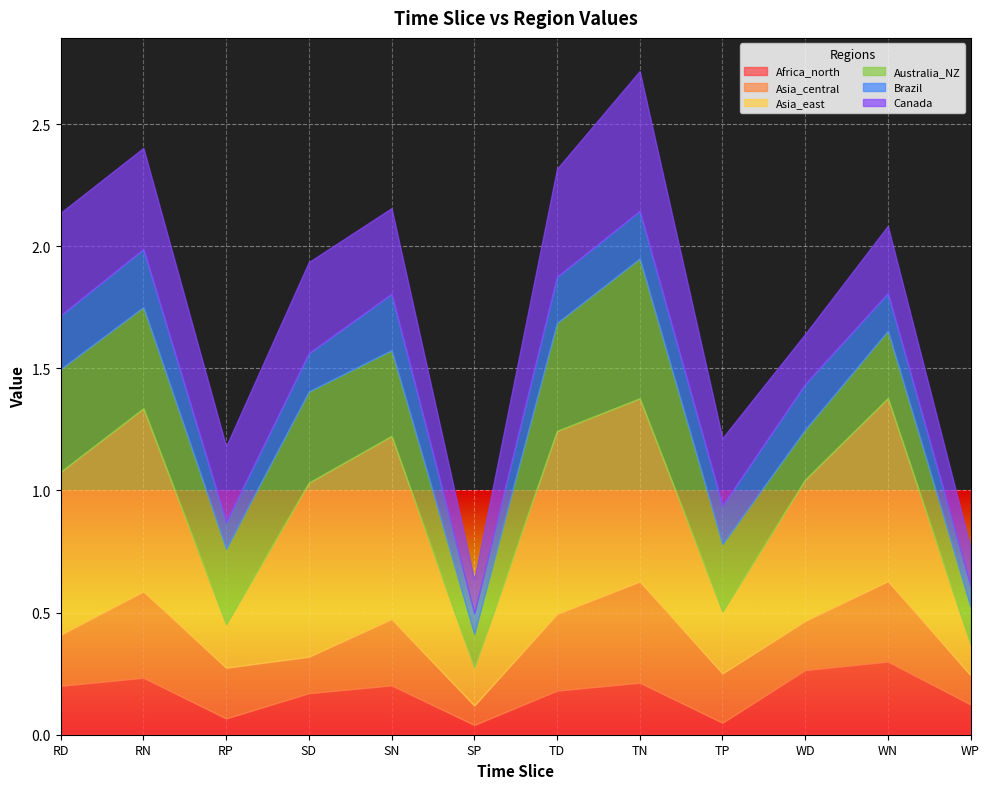

What is the difference between the highest and lowest values at SP?

0.1